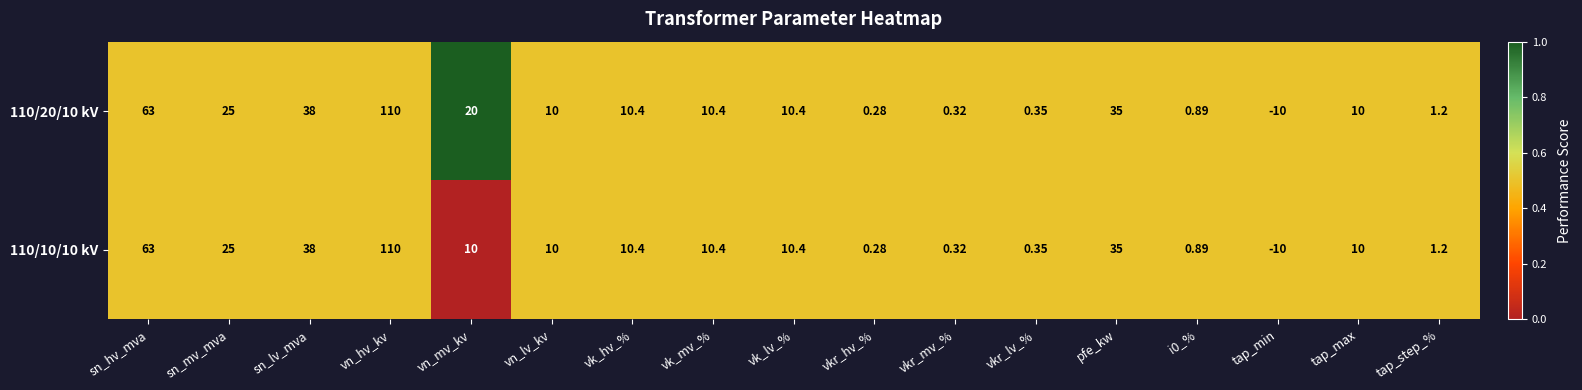

At which category is the sum across all series the highest?

vn_hv_kv